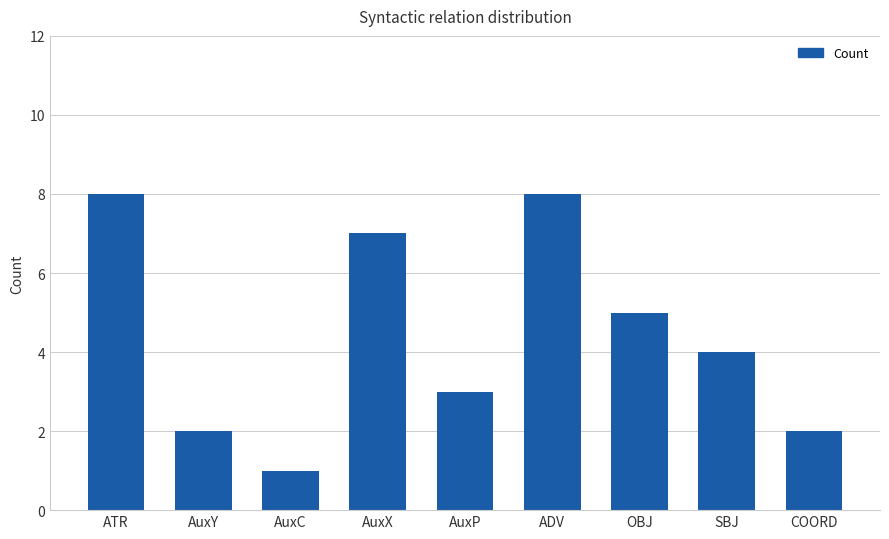

Count the number of categories in the chart.

9